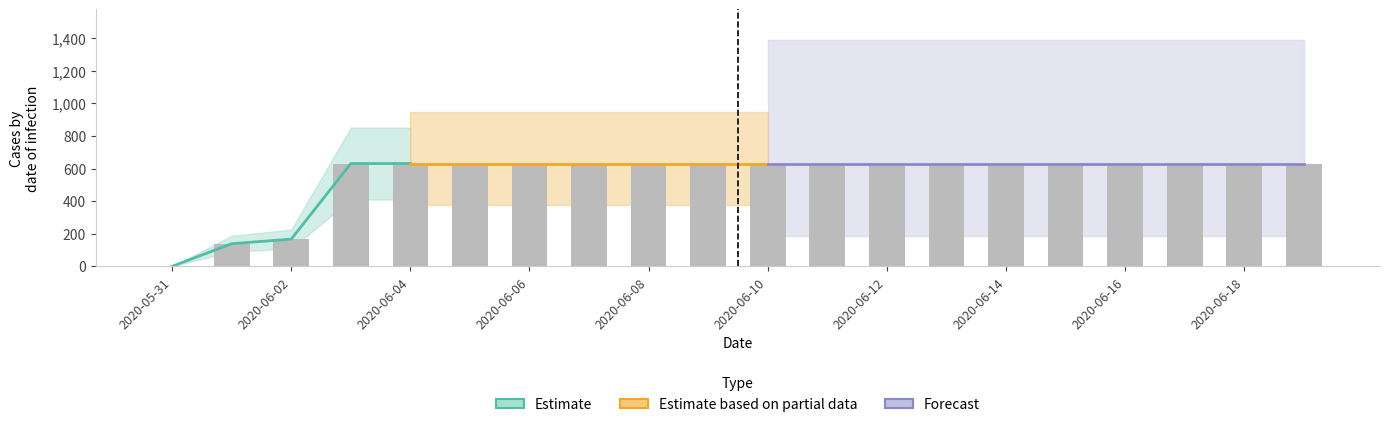

Read the value at 2020-06-06.

631